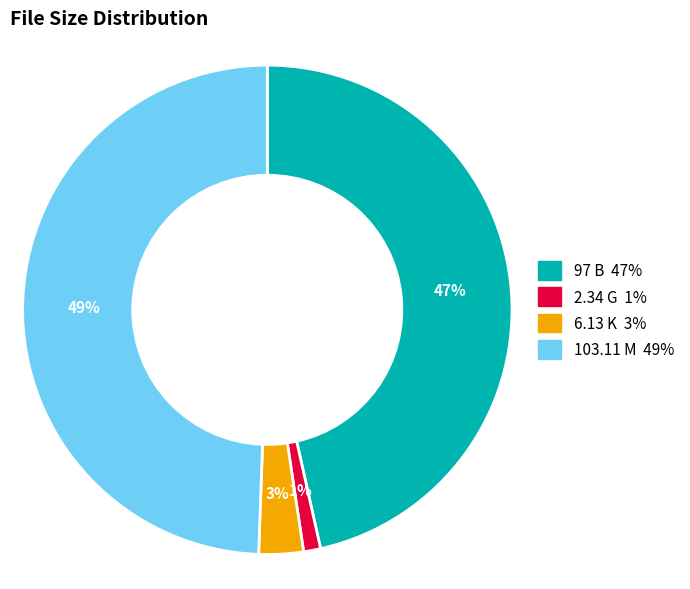

To the nearest percent, what is the difference between the 6.13 K and 103.11 M slice percentages?

46%